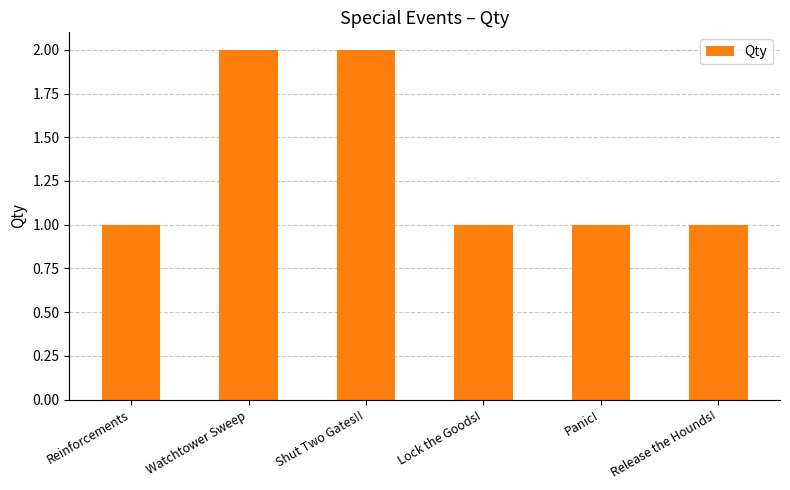

Are the bars horizontal?

No